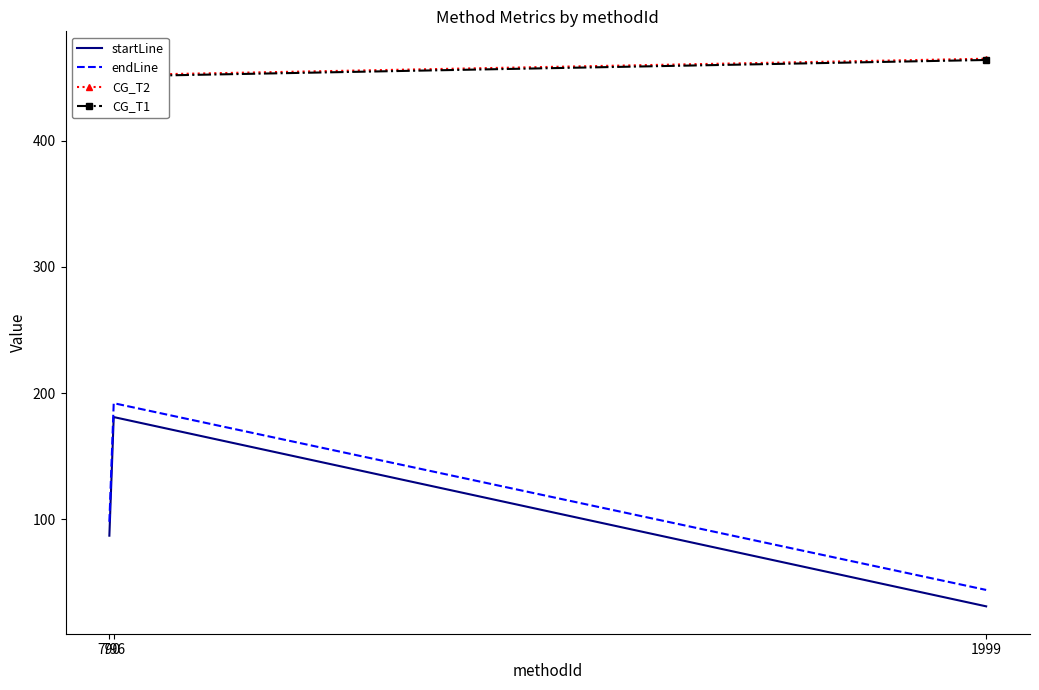

Rank the series by their maximum value, from highest to lowest.

CG_T2, CG_T1, endLine, startLine